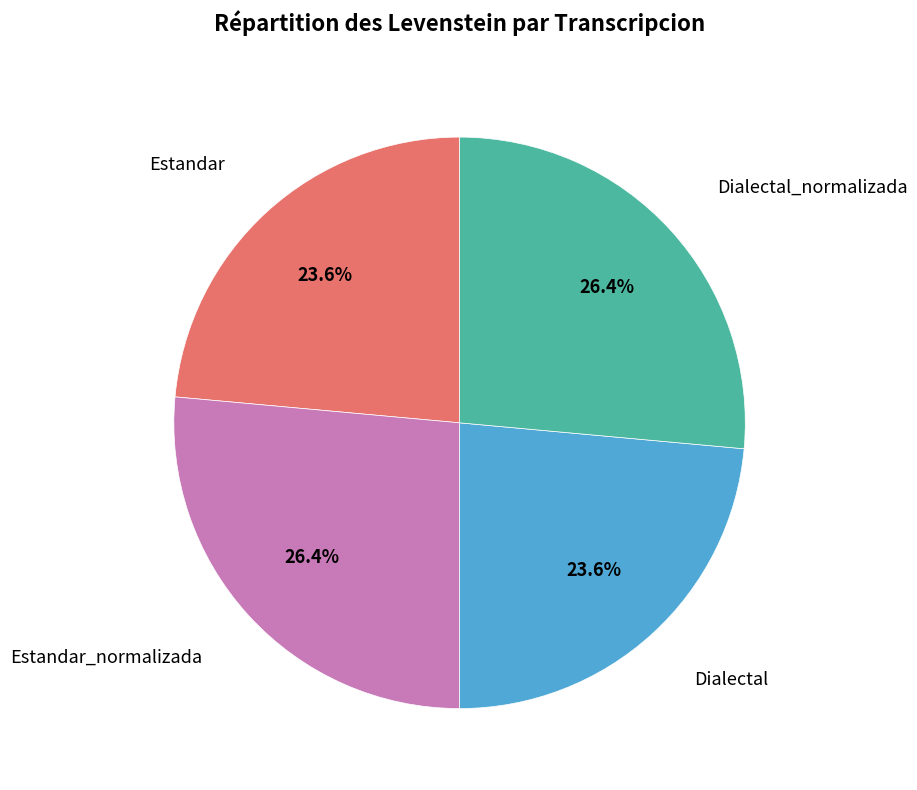

To the nearest percent, what is the difference between the largest and smallest slice percentages?

3%